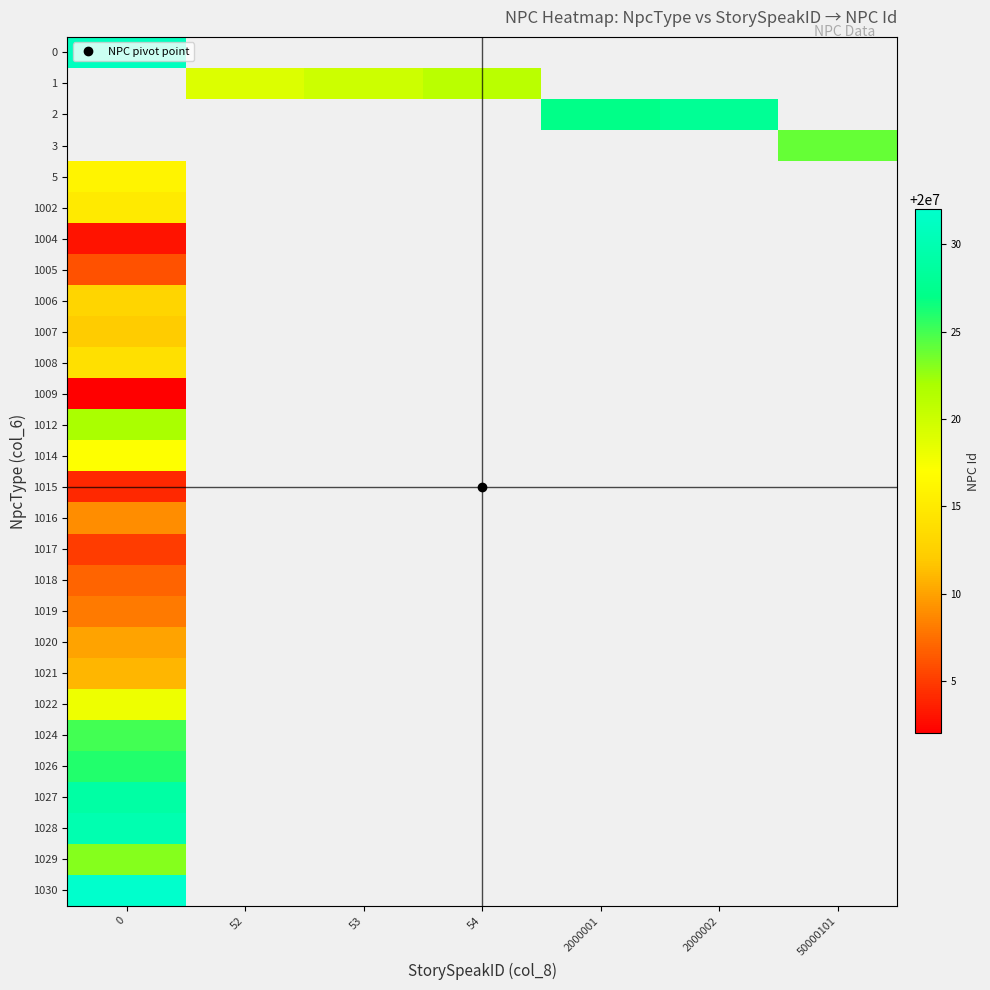

The value of 1017 at 0 is 20000005.0. True or false?

True